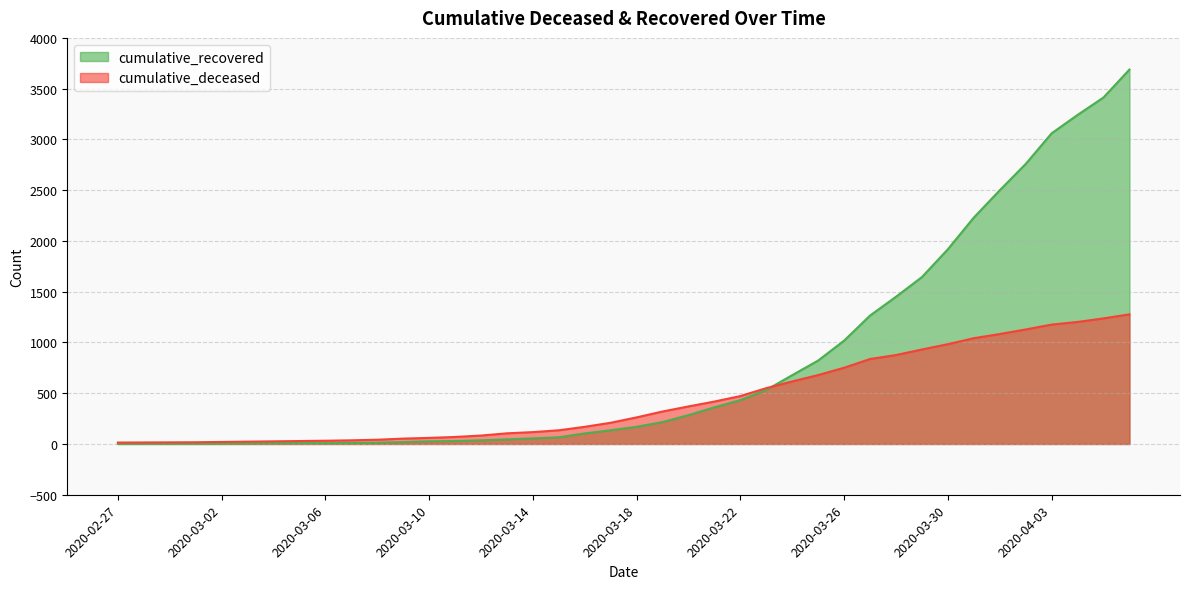

Does the chart have visible grid lines?

Yes